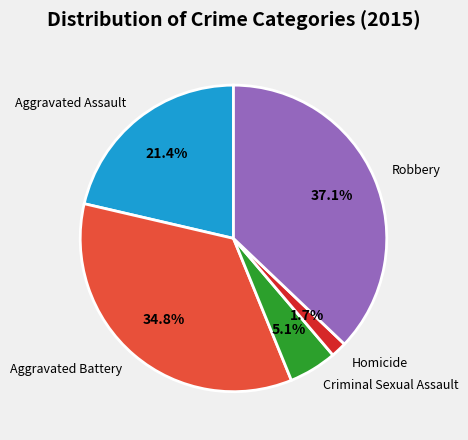

To the nearest percent, what is the average slice percentage?

20%